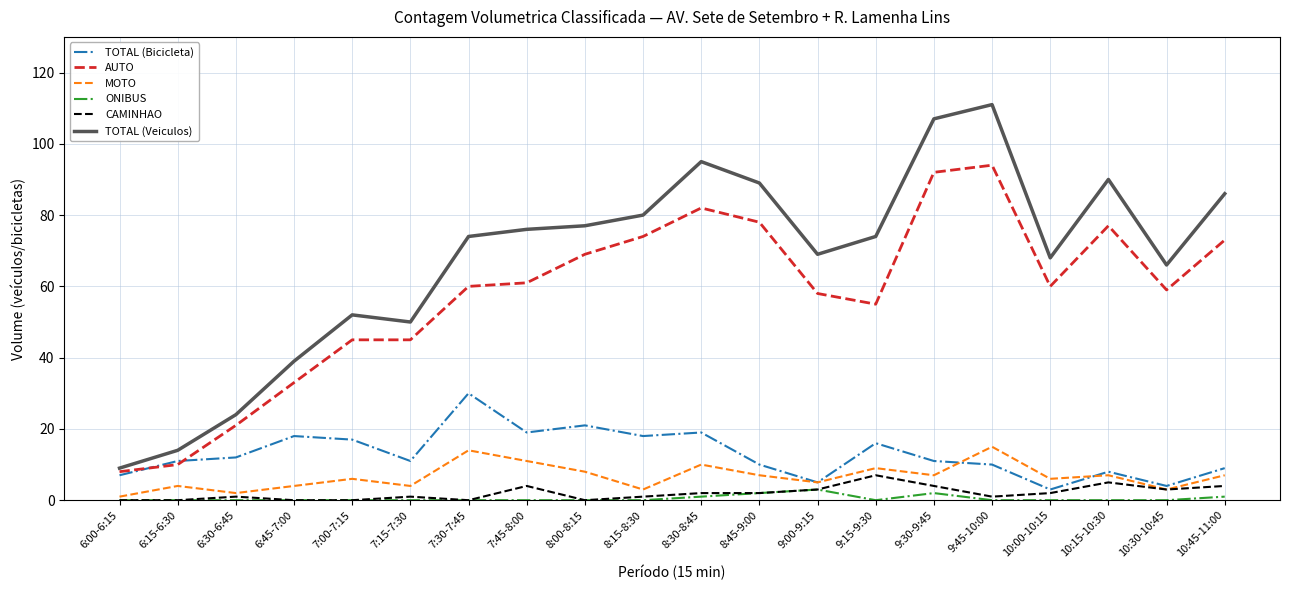

Does the chart display data point markers on the line(s)?

No